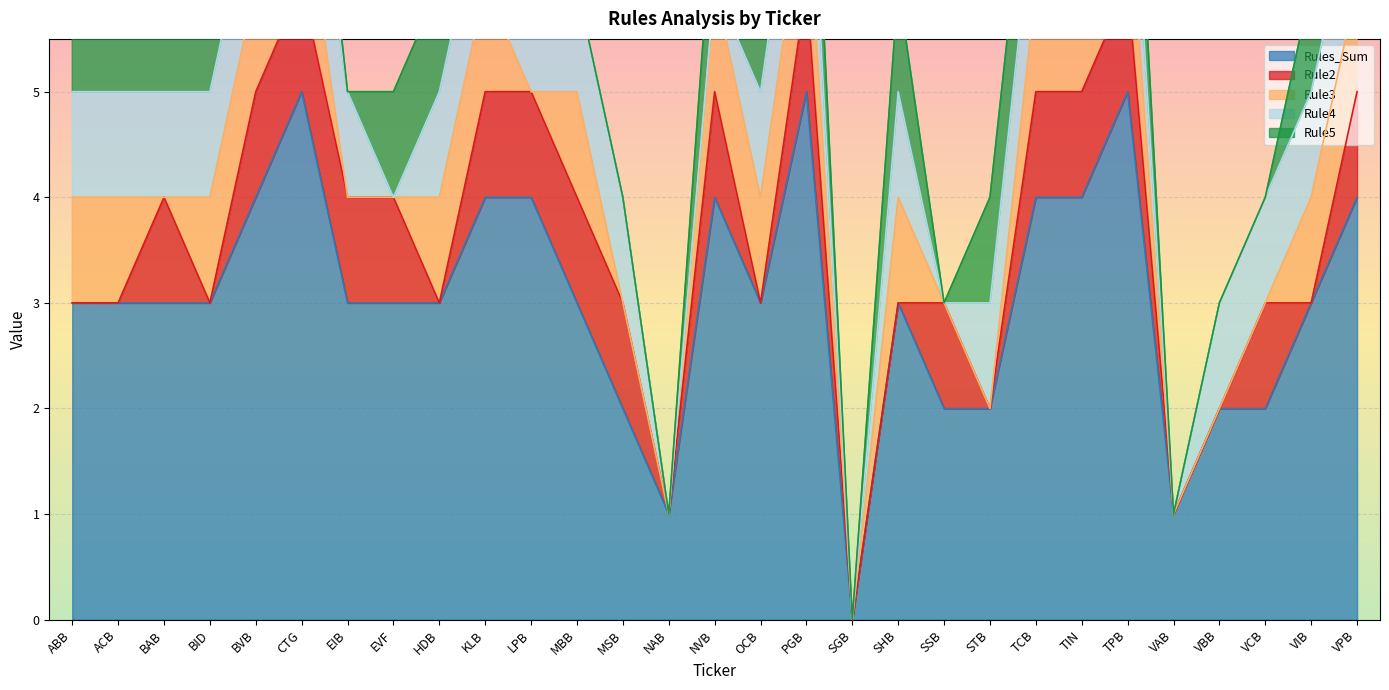

True or false: Rule5 and Rules_Sum cross at least once.

False